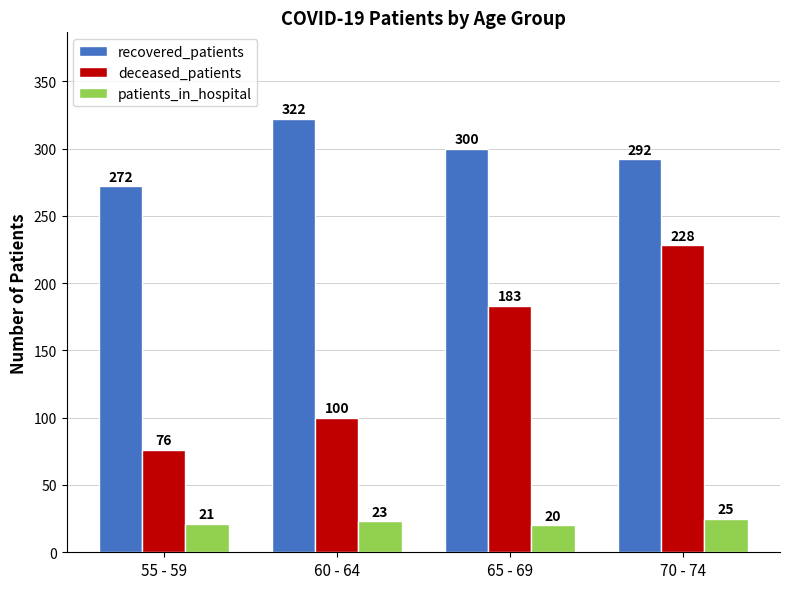

True or false: recovered_patients has a value of 577 at 60 - 64.

False